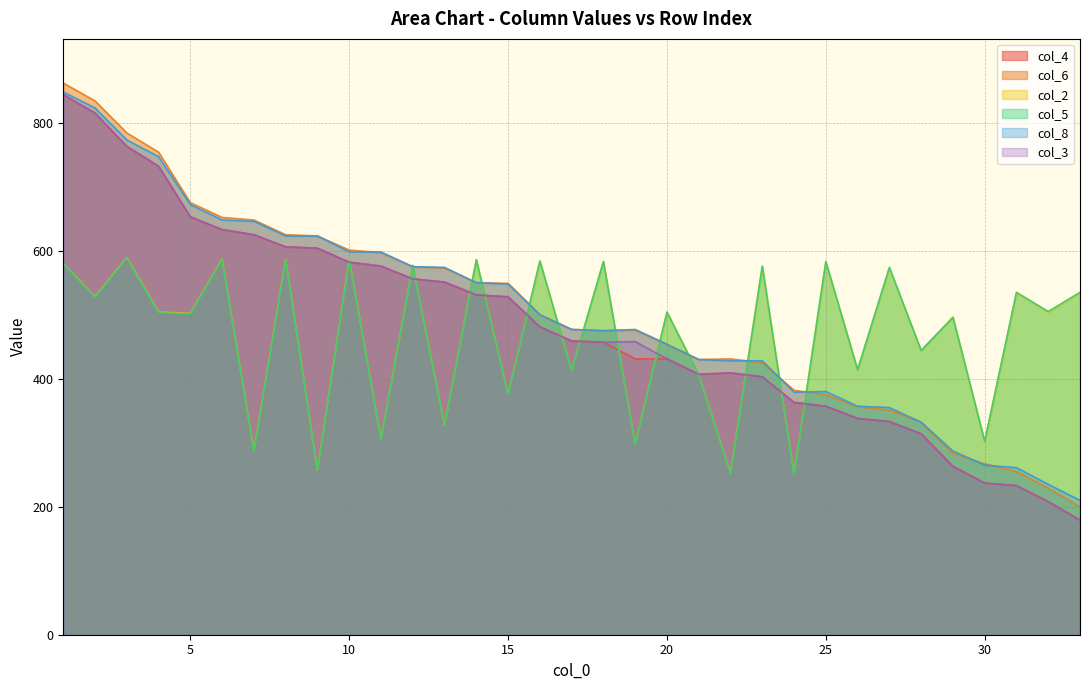

True or false: col_3 and col_8 intersect in this chart.

False